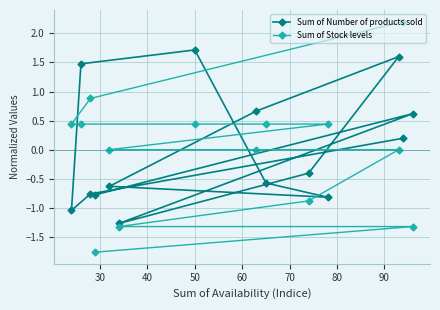

What is the value of the Sum of Number of products sold point at the 10th from the left?

-0.4